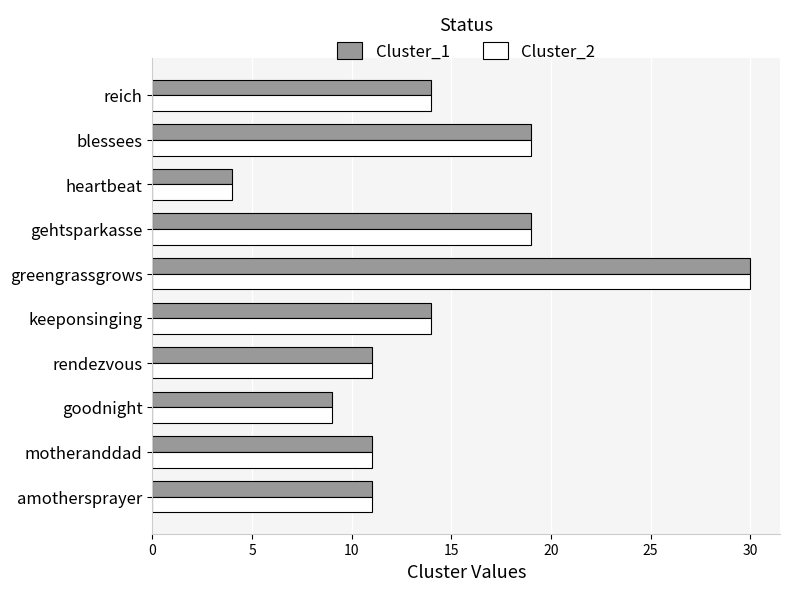

The value of Cluster_2 at blessees is 19. True or false?

True